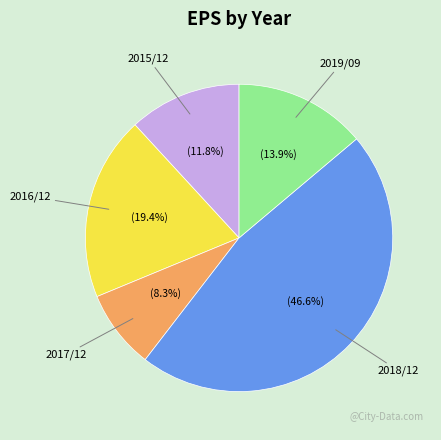

Count the number of slices in the pie.

5